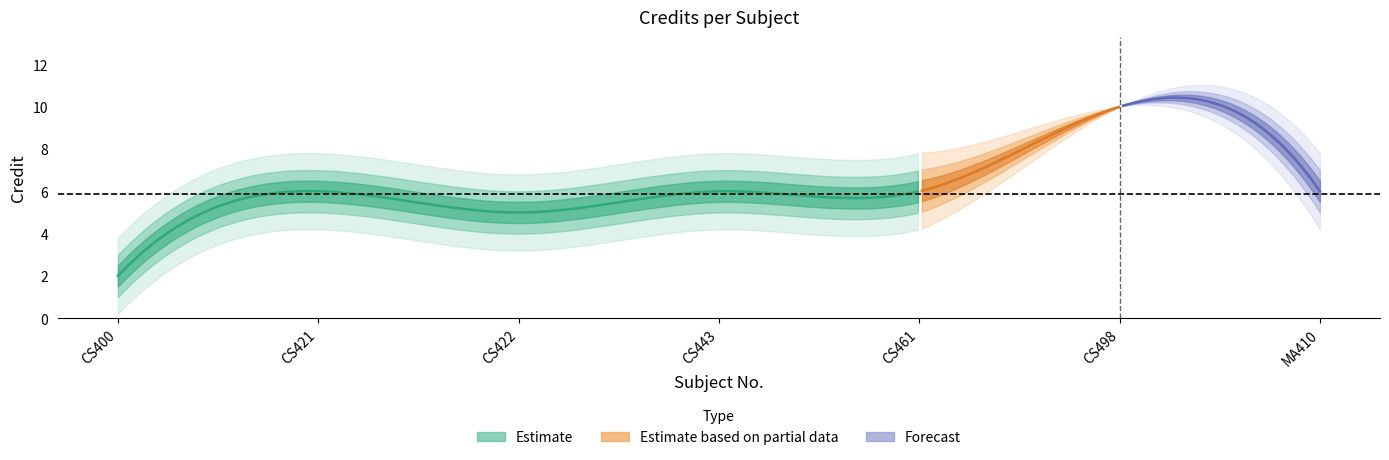

What position from the right is CS422?

5